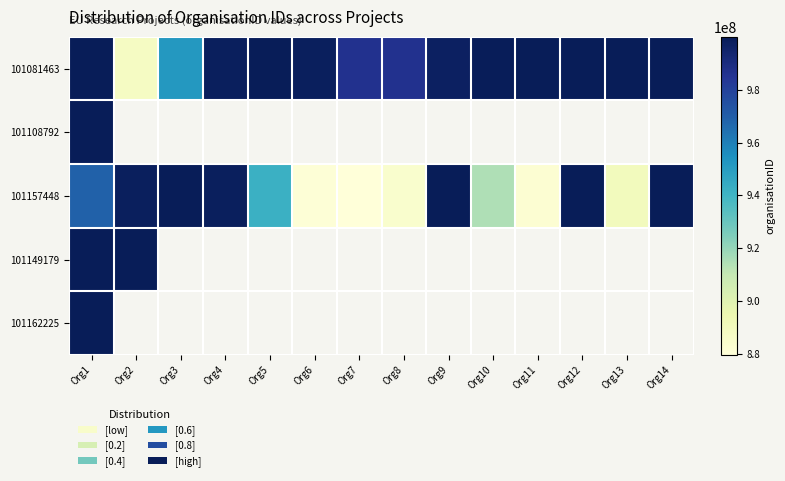

How many values in 101149179 are above zero?

2